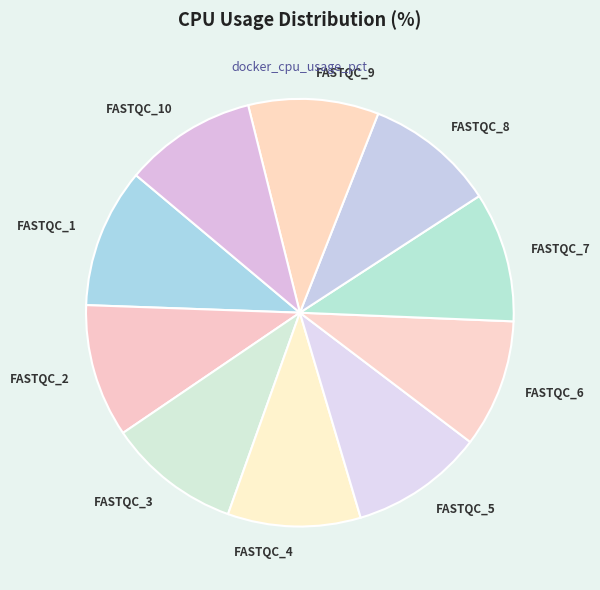

Approximately how many times larger is the value at FASTQC_5 compared to FASTQC_9?

1.0